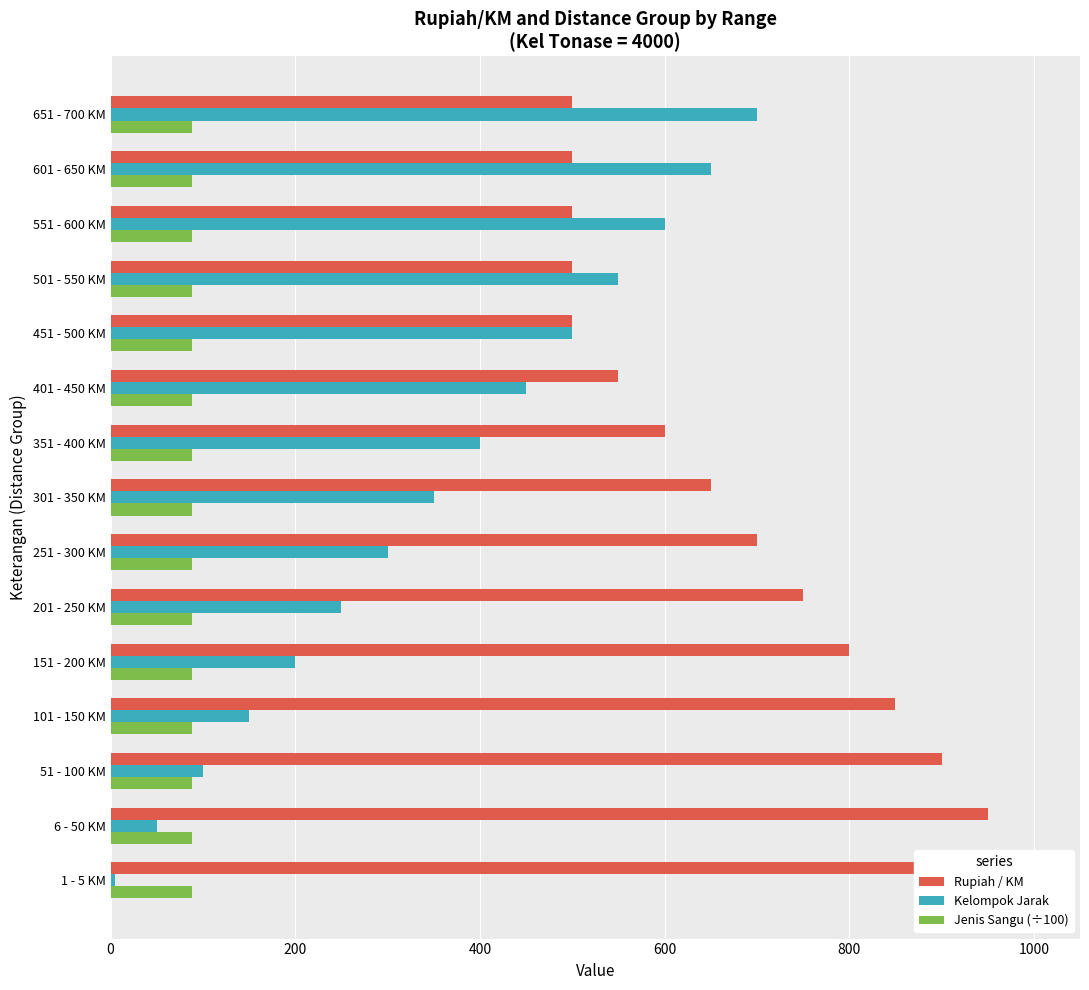

At how many categories does at least one series exceed 320?

15